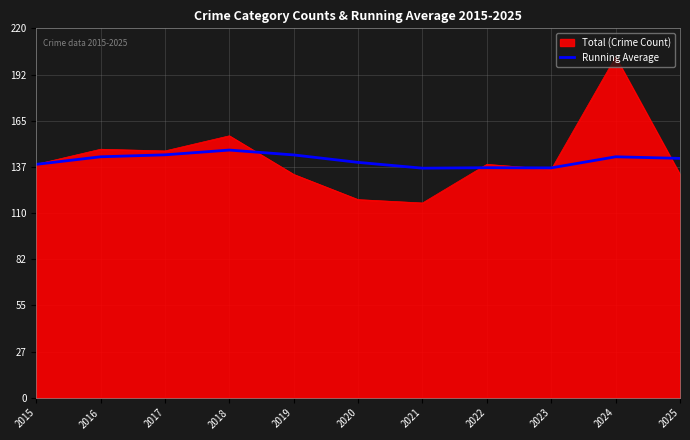

At which category does the chart reach its minimum across all series?

2021